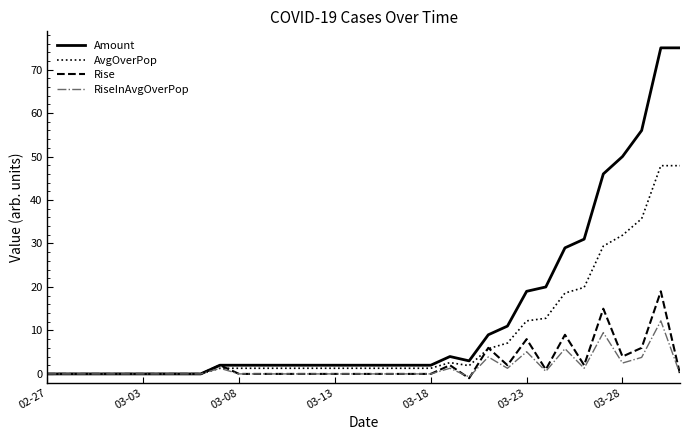

What is the maximum value shown in the chart?

75.0